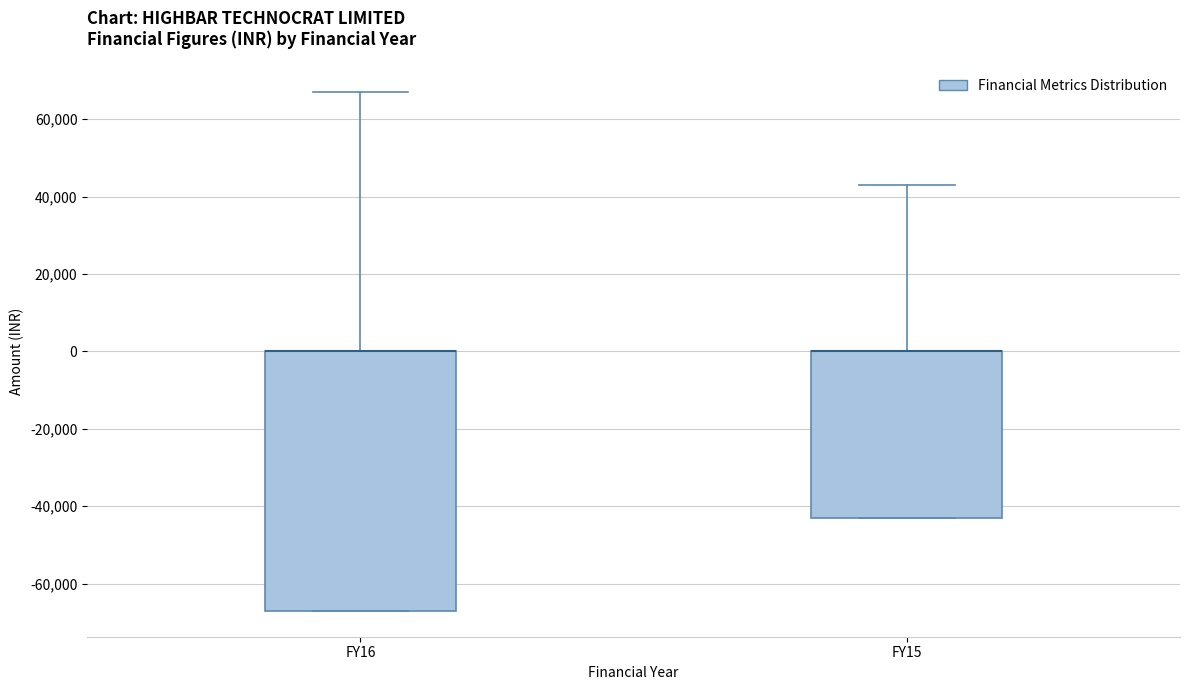

Reading left to right, transcribe this box plot: for each box, give where its median line is, the range the box spans, and where its two whiskers end, as read against the y-axis. The values are not printed on the chart, so give them approximately, as read against the axis.

FY16: median 0 (drawn on the box's upper edge), box -66000 to 0, whiskers -66000 to 68000
FY15: median 0 (drawn on the box's upper edge), box -44000 to 0, whiskers -44000 to 44000